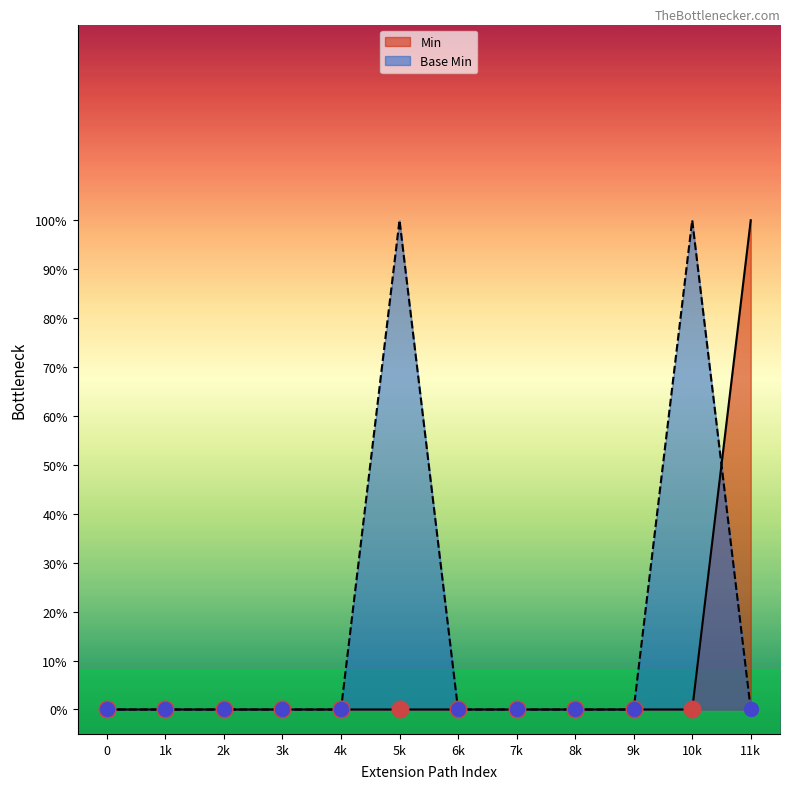

What is the difference between the maximum and second lowest values in the Min series?

1